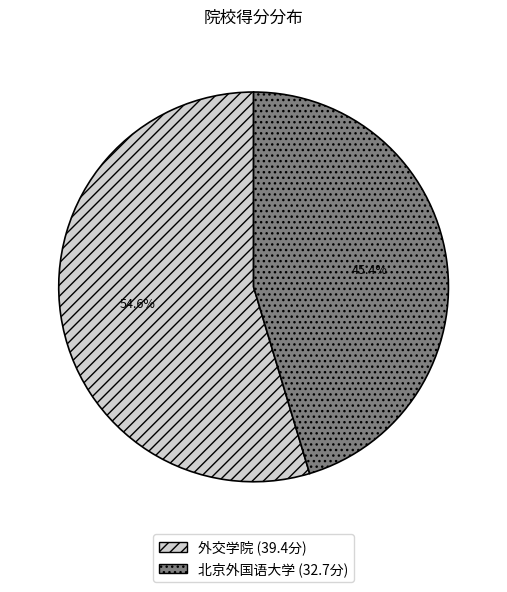

True or false: 外交学院 accounts for 55% of the total.

True